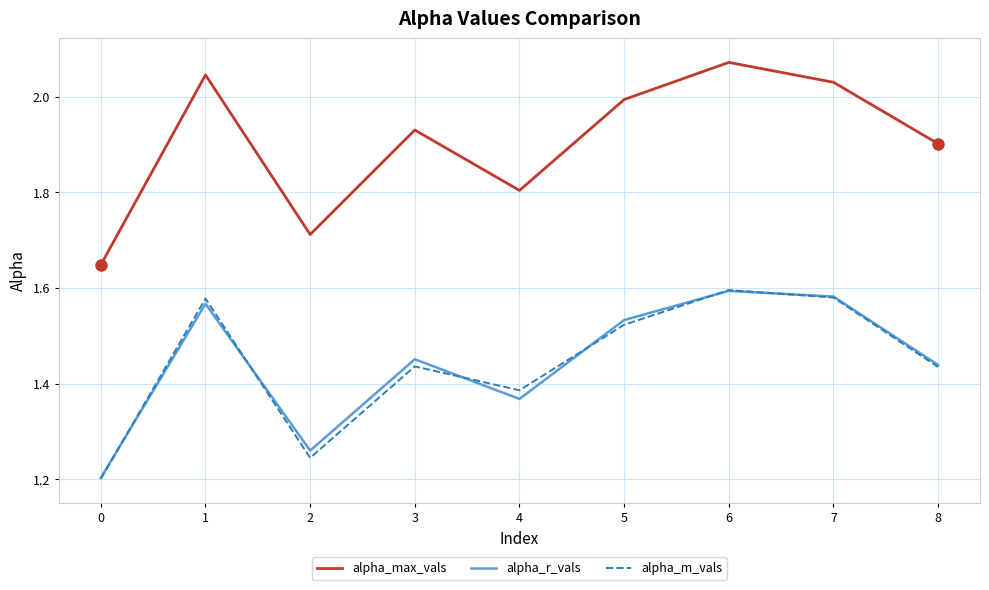

How many interior local peaks does the alpha_m_vals series have?

3